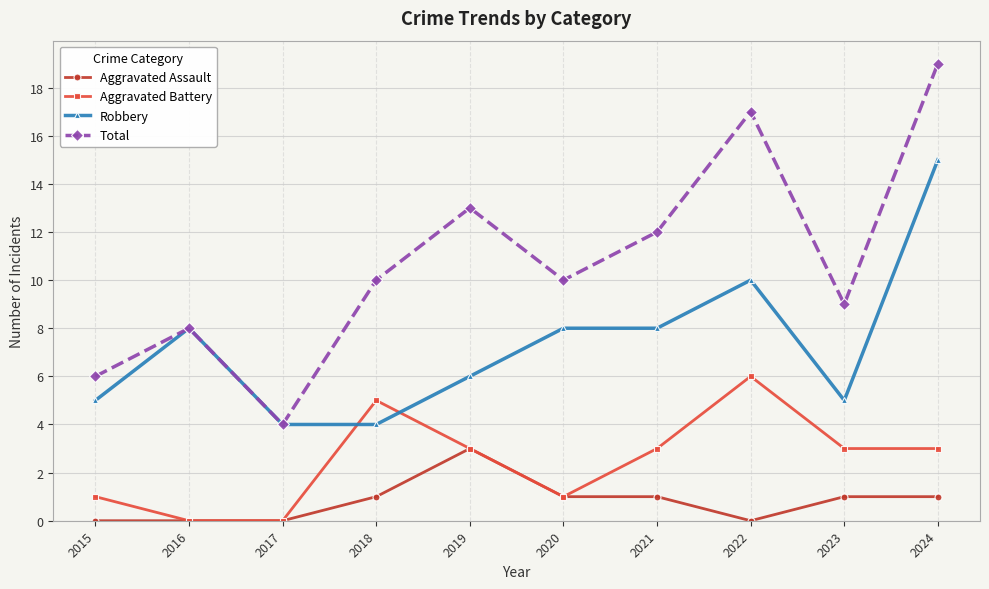

At which category is the sum across all series the highest?

2024